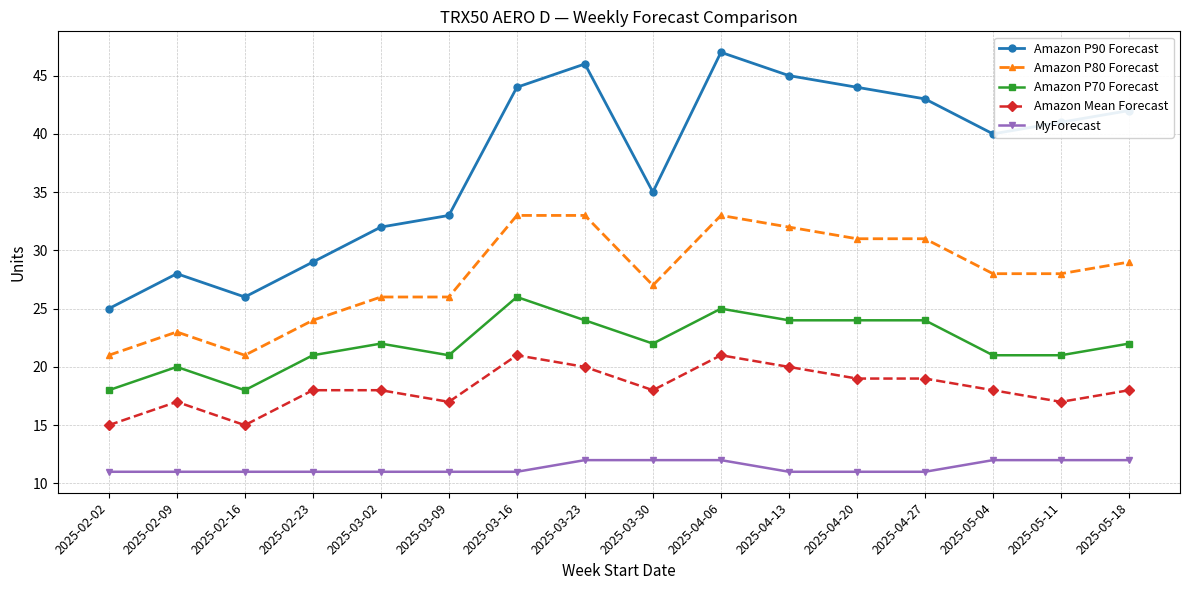

Rank the series at 2025-02-23 from highest to lowest value.

Amazon P90 Forecast, Amazon P80 Forecast, Amazon P70 Forecast, Amazon Mean Forecast, MyForecast